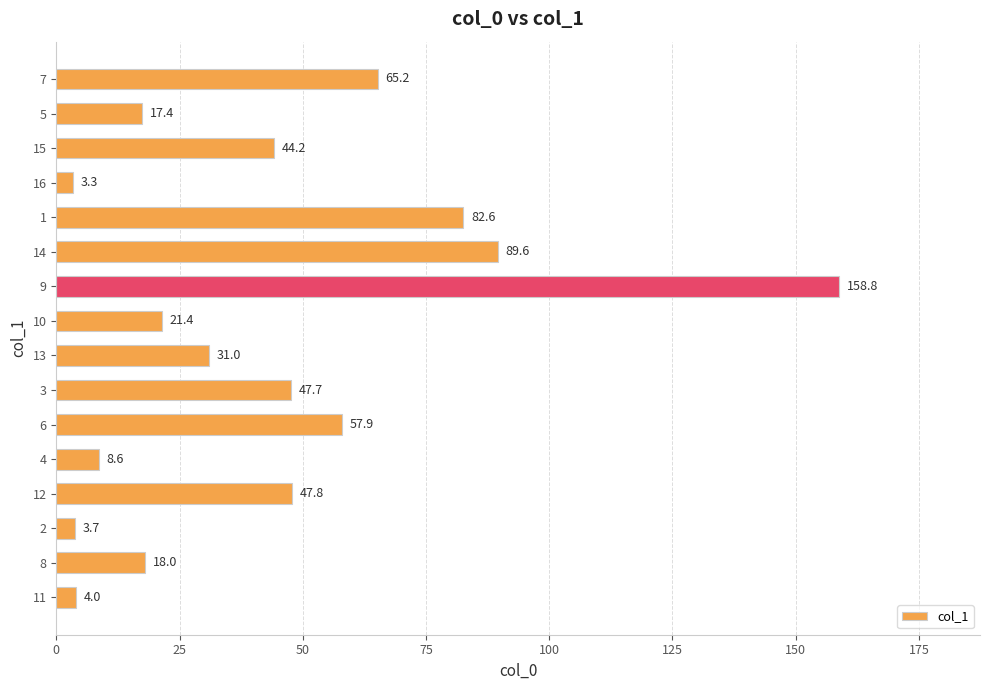

Reading bottom to top, transcribe all the data shown in this chart.

4.0	18.0	3.7	47.8	8.6	57.9	47.7	31.0	21.4	158.8	89.6	82.6	3.3	44.2	17.4	65.2